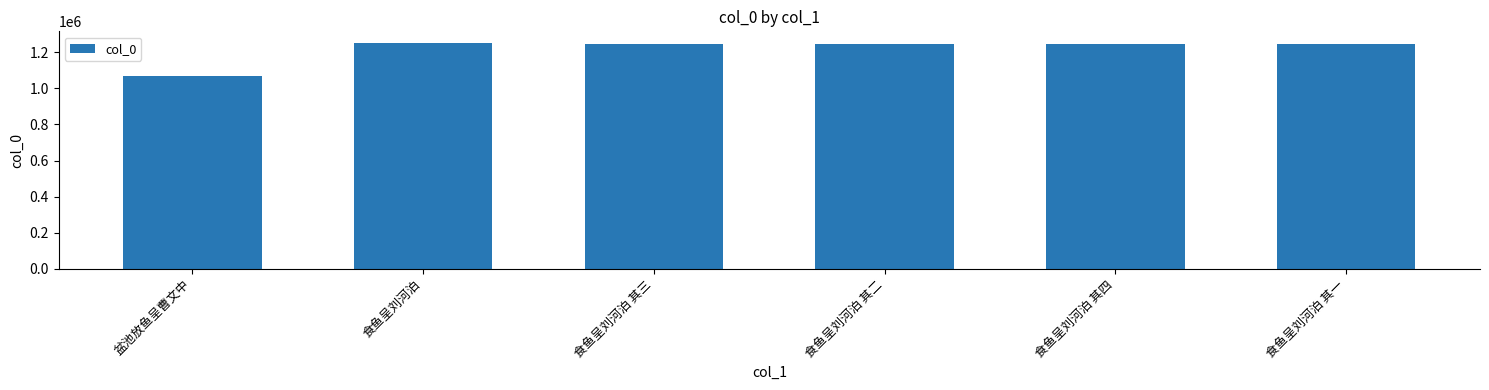

Which category has the lowest value across all series?

盆池放鱼呈曹文中